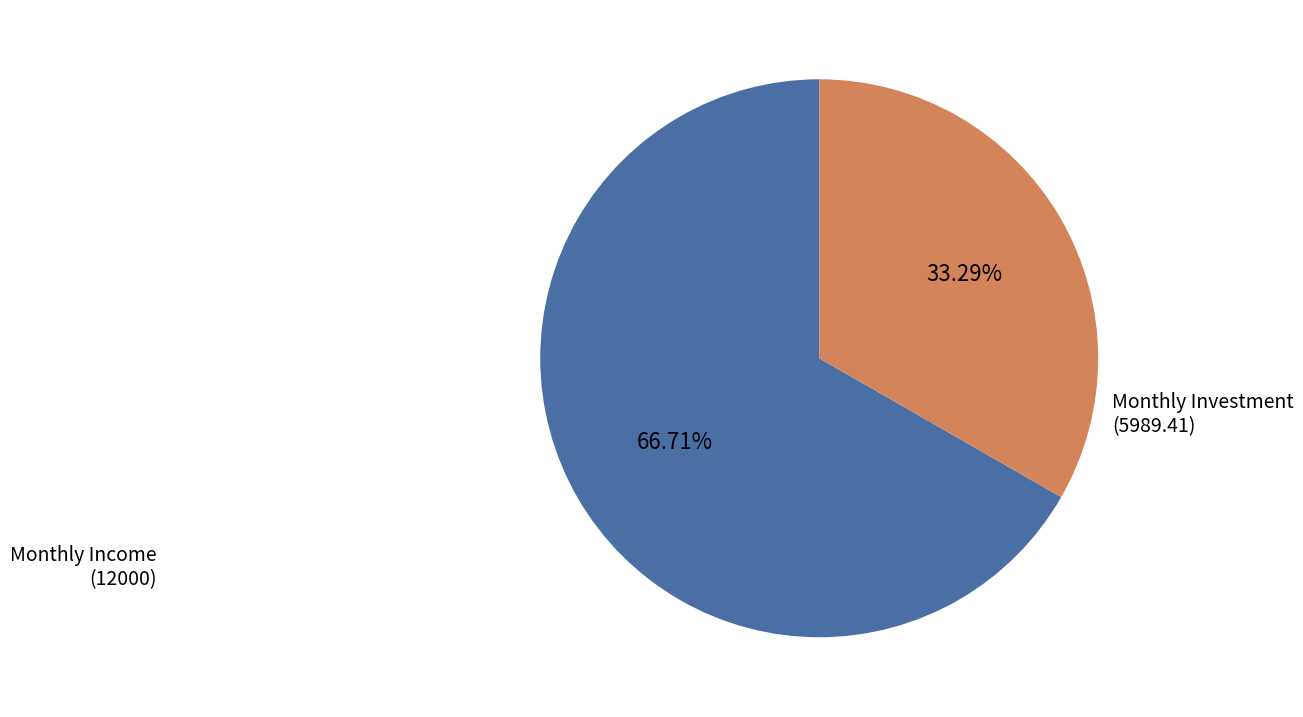

Do Monthly Income (12000) and Monthly Investment (5989.41) together represent more than half of the pie?

Yes